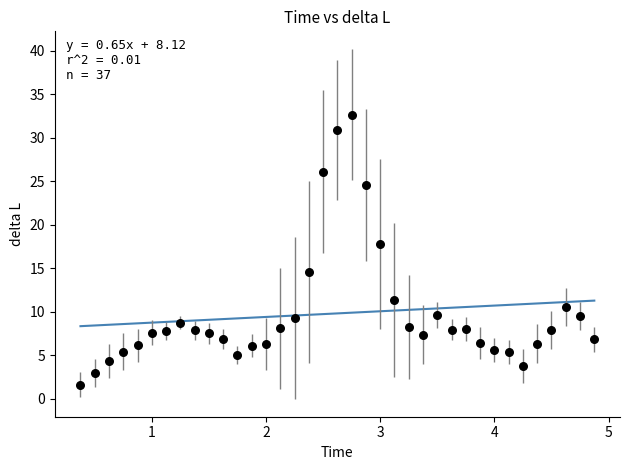

What Y value in the scatter plot is closest to 17?

17.8